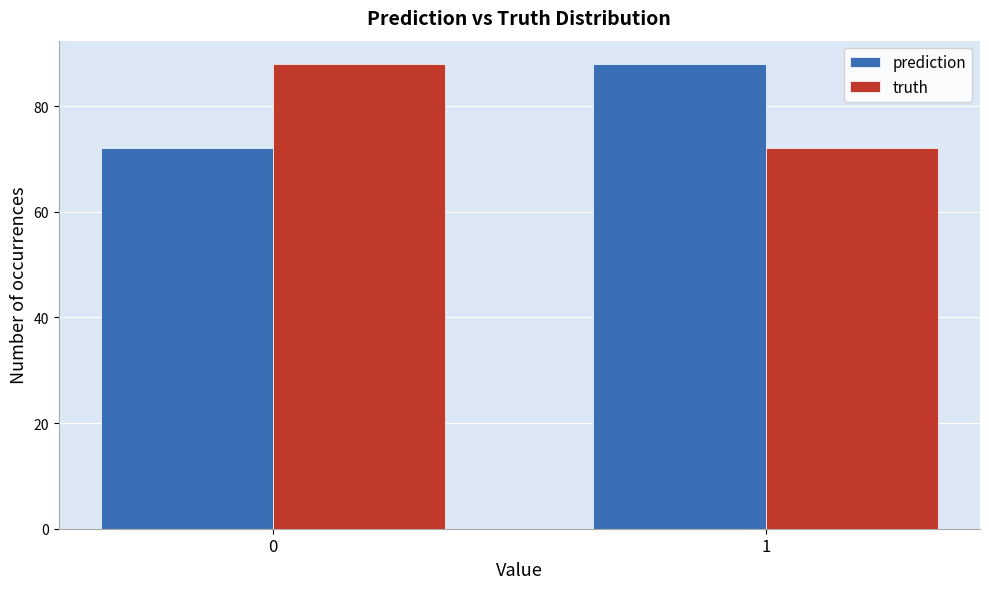

Reading left to right, extract all data points from this chart.

prediction: 0=72	1=88
truth: 0=88	1=72